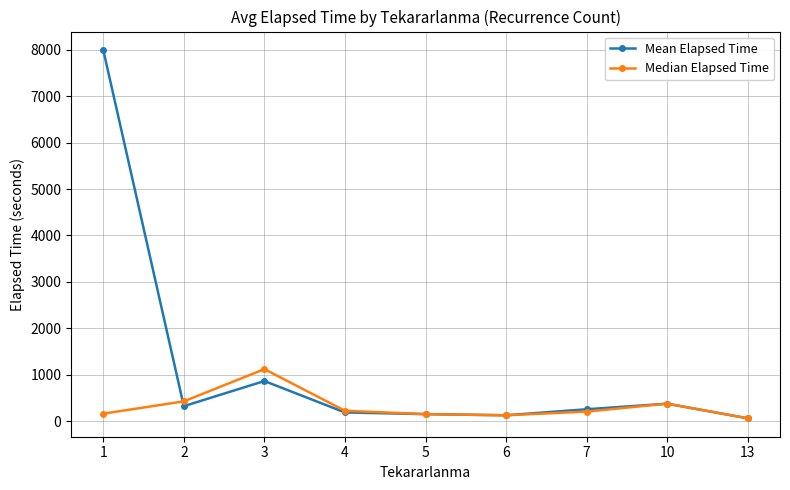

At which label does Mean Elapsed Time reach its peak?

1